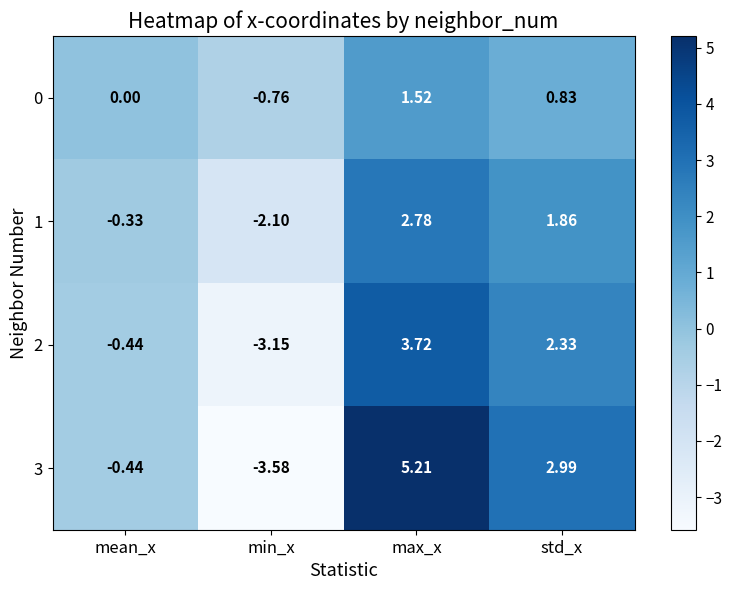

Rank the series at std_x from highest to lowest value.

3, 2, 1, 0